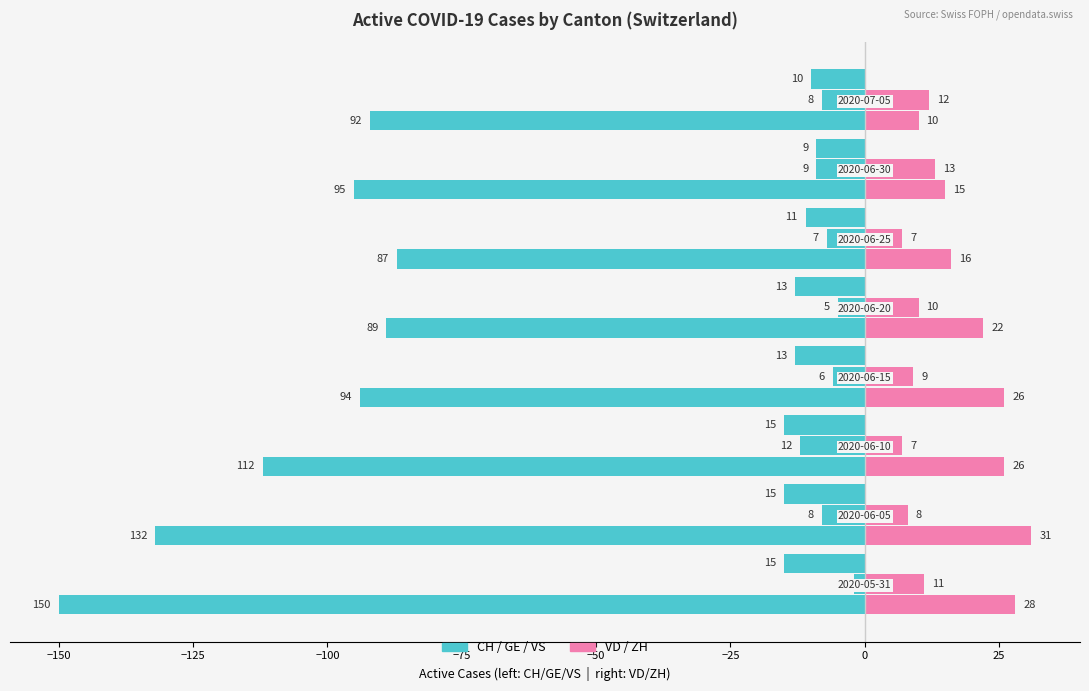

Is it true that ZH equals 3 at −100?

False